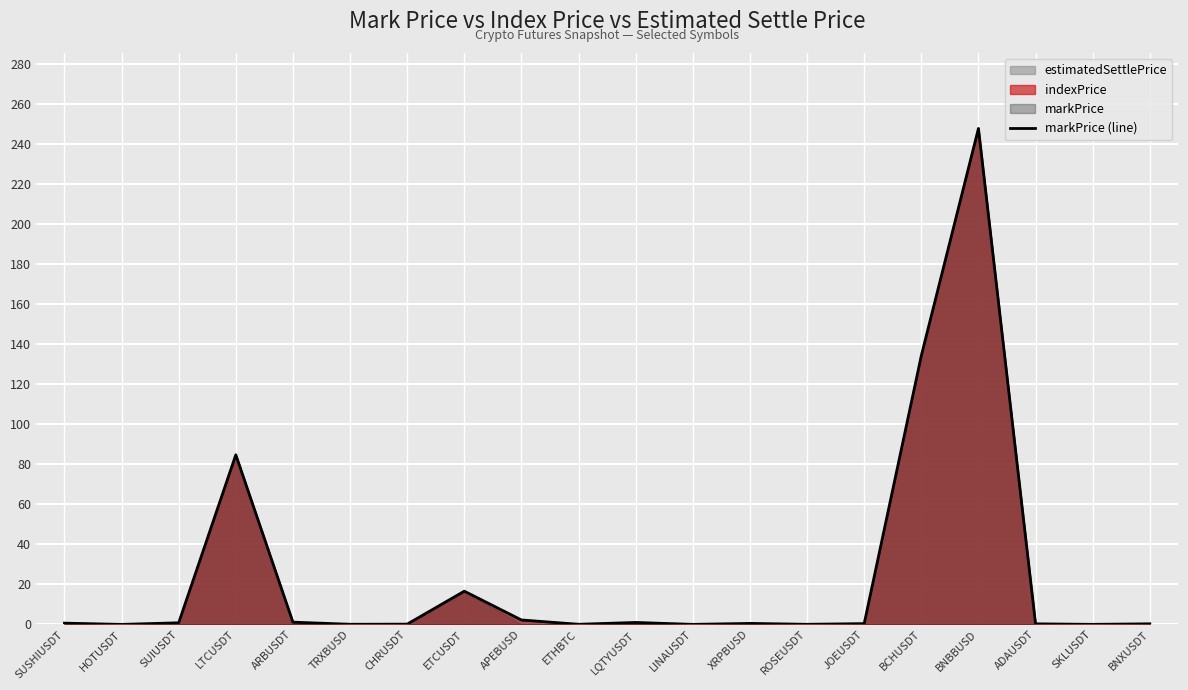

What is the sum of all values?

491.3